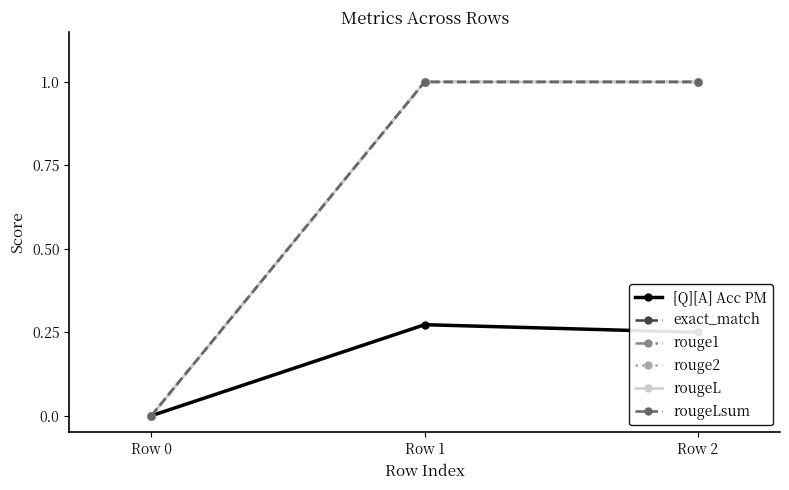

List the labels in order of [Q][A] Acc PM value, smallest first.

Row 0, Row 2, Row 1